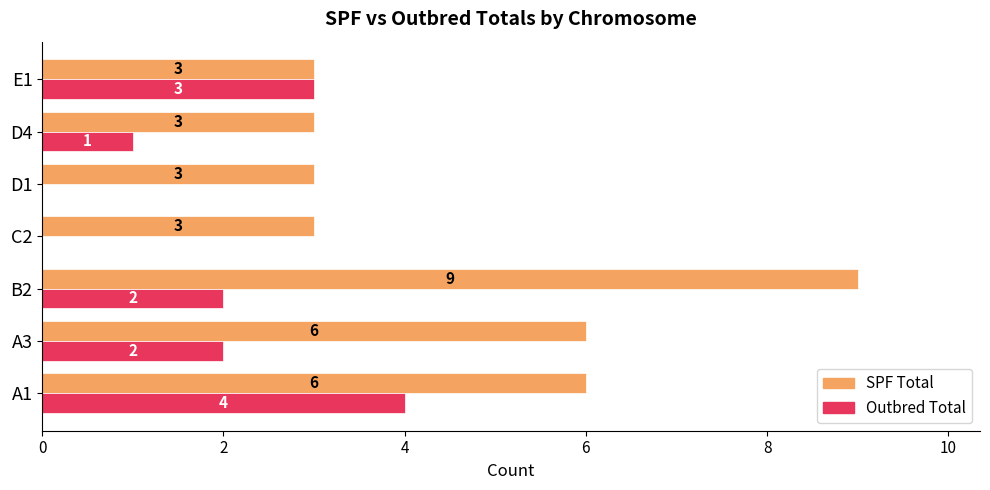

Between D1 and D4, which series saw the biggest shift?

Outbred Total